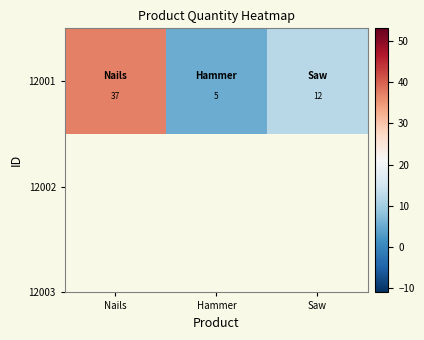

What is the difference between the values at Nails and Hammer?

32